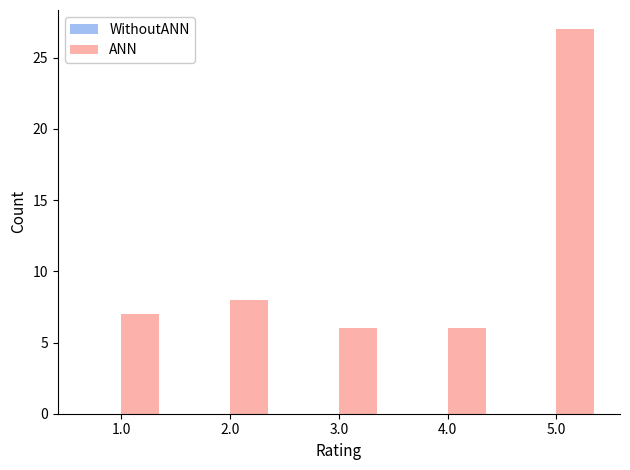

Between 1.0 and 5.0, which is larger?

5.0